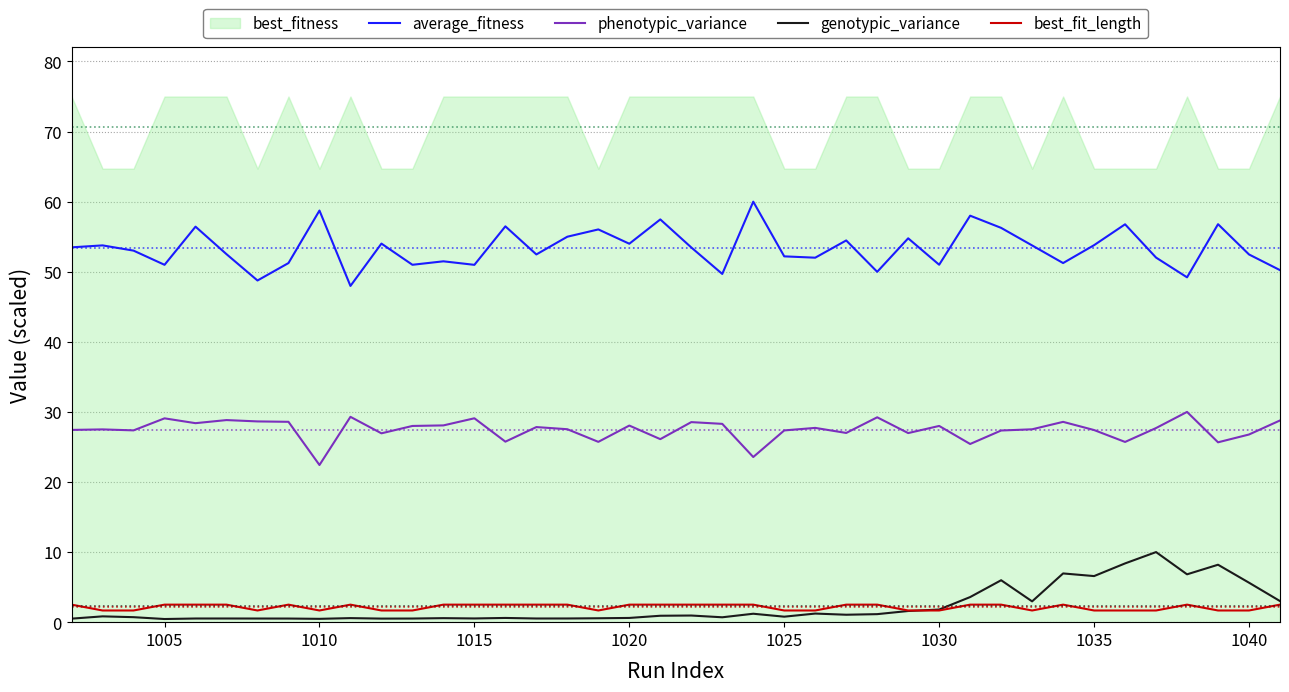

True or false: average_fitness and genotypic_variance intersect in this chart.

False